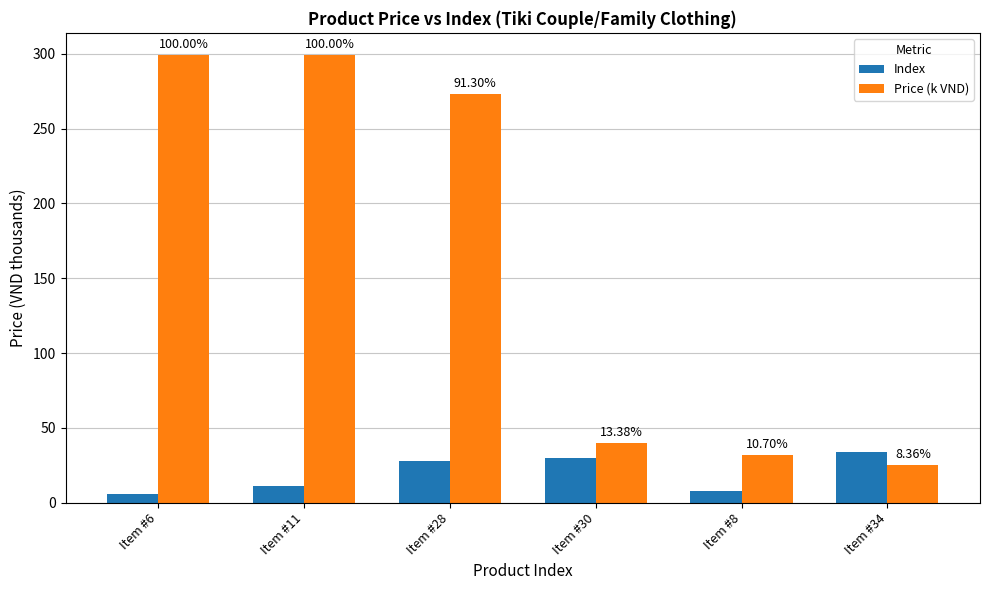

Does the chart contain stacked bars?

No